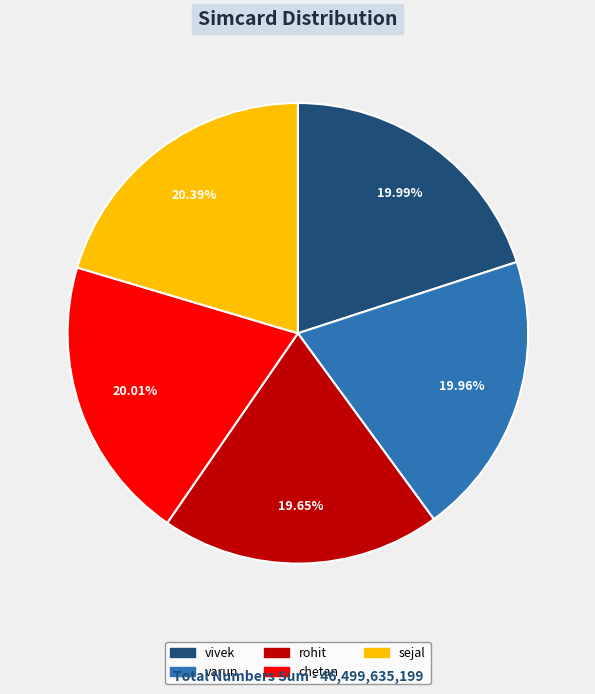

To the nearest percent, what is the combined percentage of varun and rohit?

40%